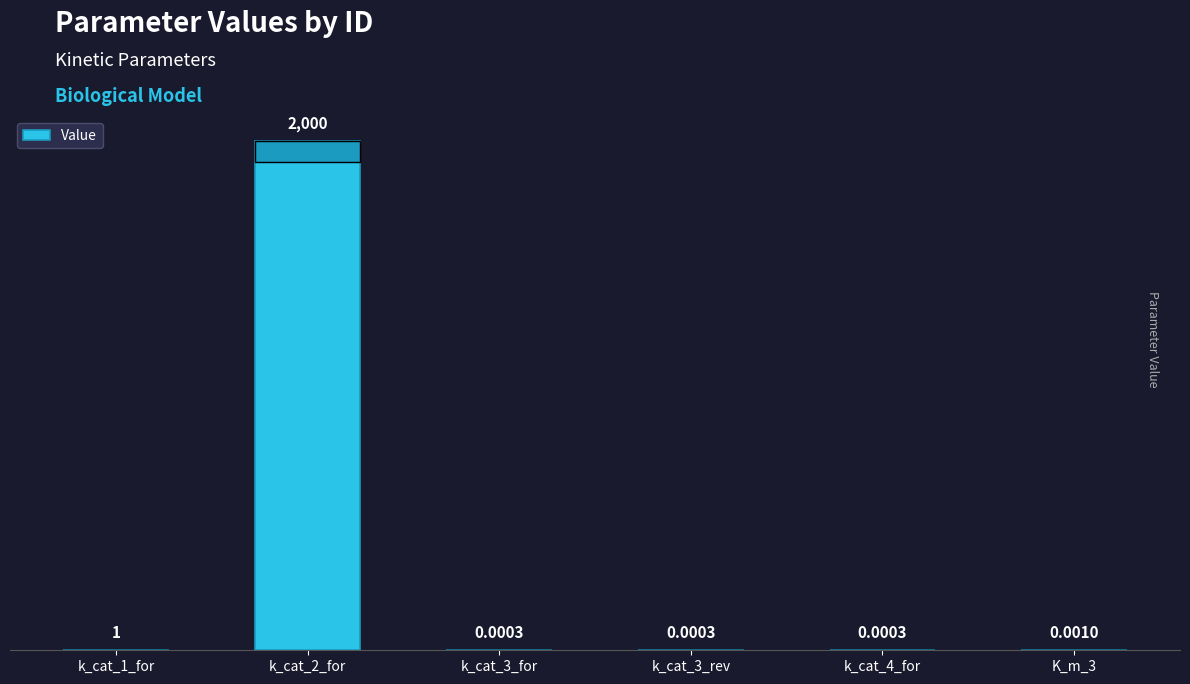

Are the bars horizontal?

No